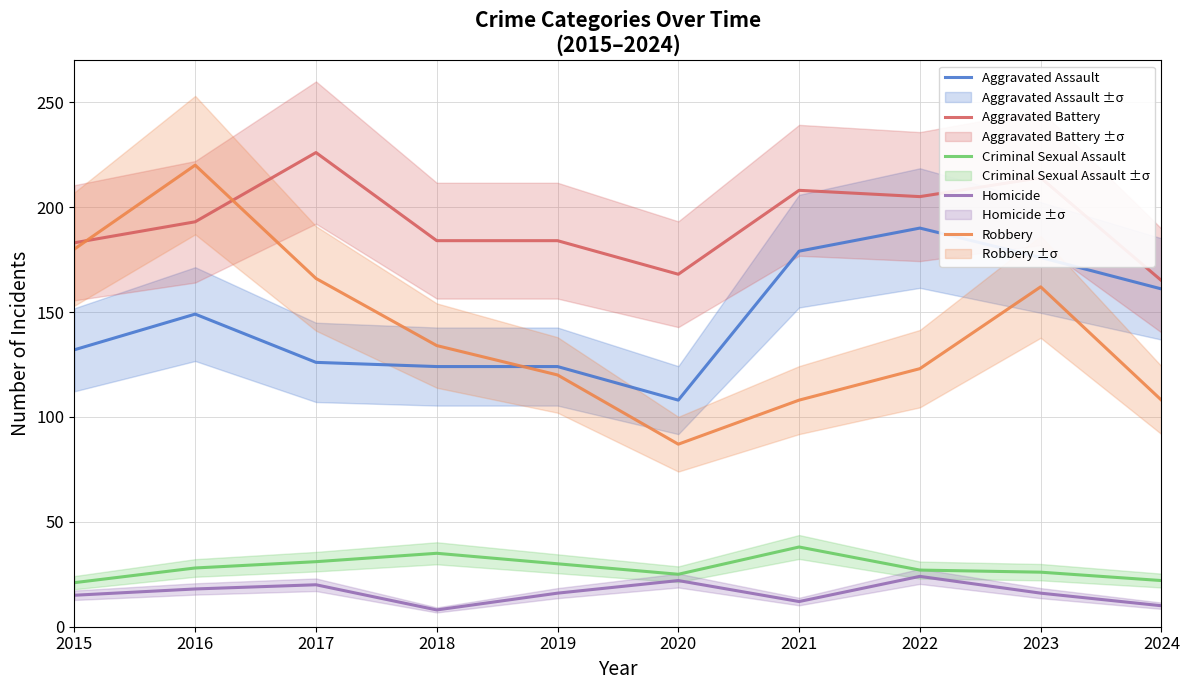

What is the value of the Robbery point at the 9th from the left?

162